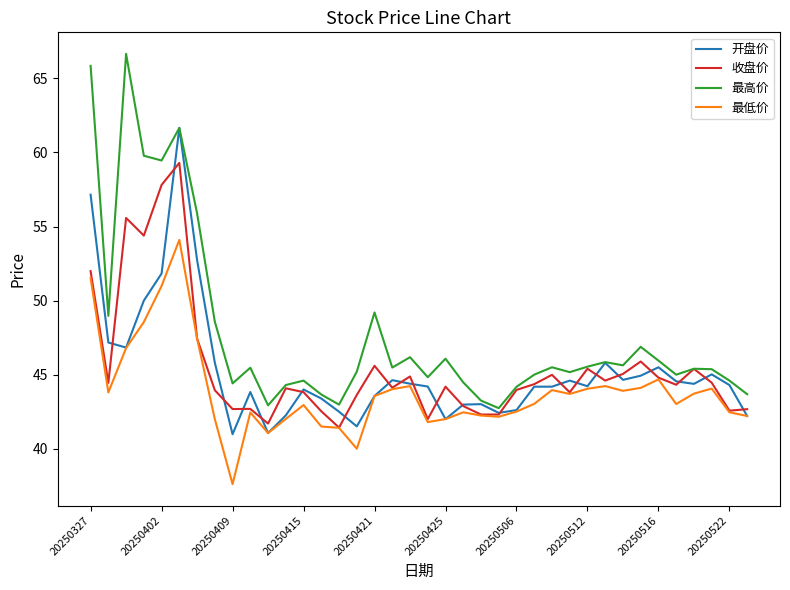

What is the lowest value of the 收盘价 series?

41.4